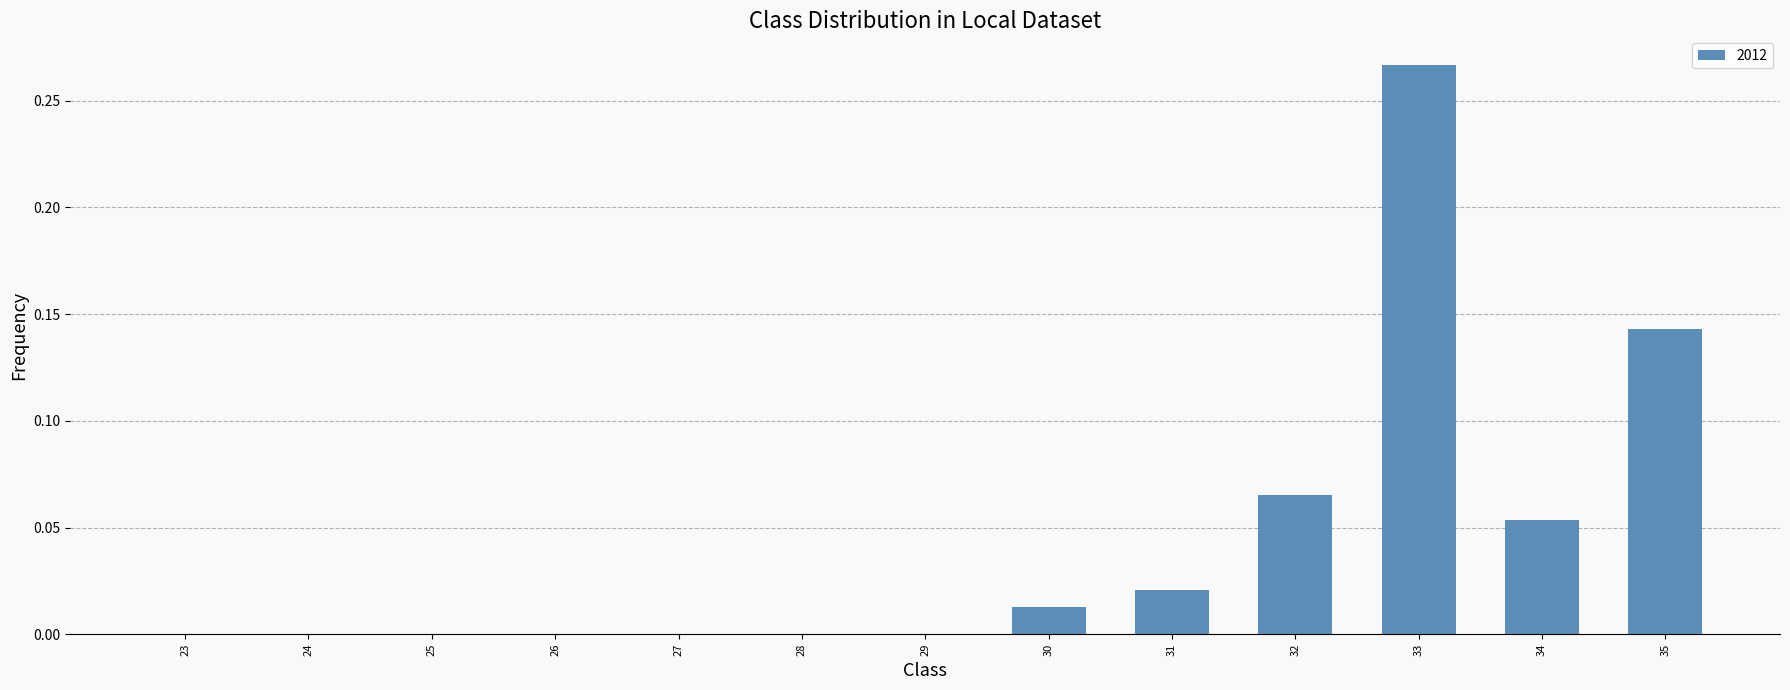

The chart shows a value of -0.1 at 28. True or false?

False